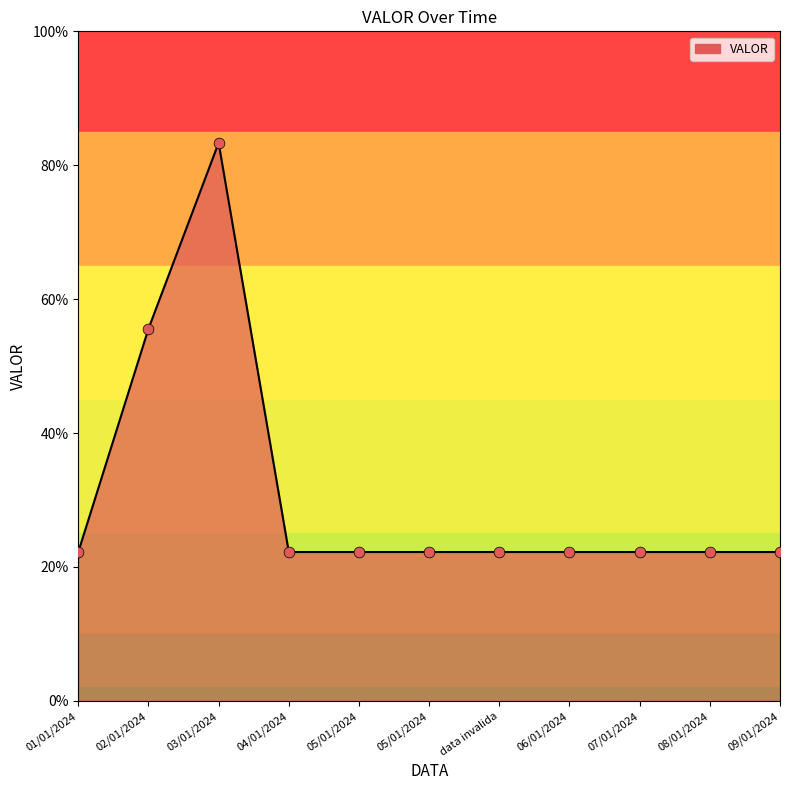

Approximately how many times larger is the value at data invalida compared to 05/01/2024?

1.0